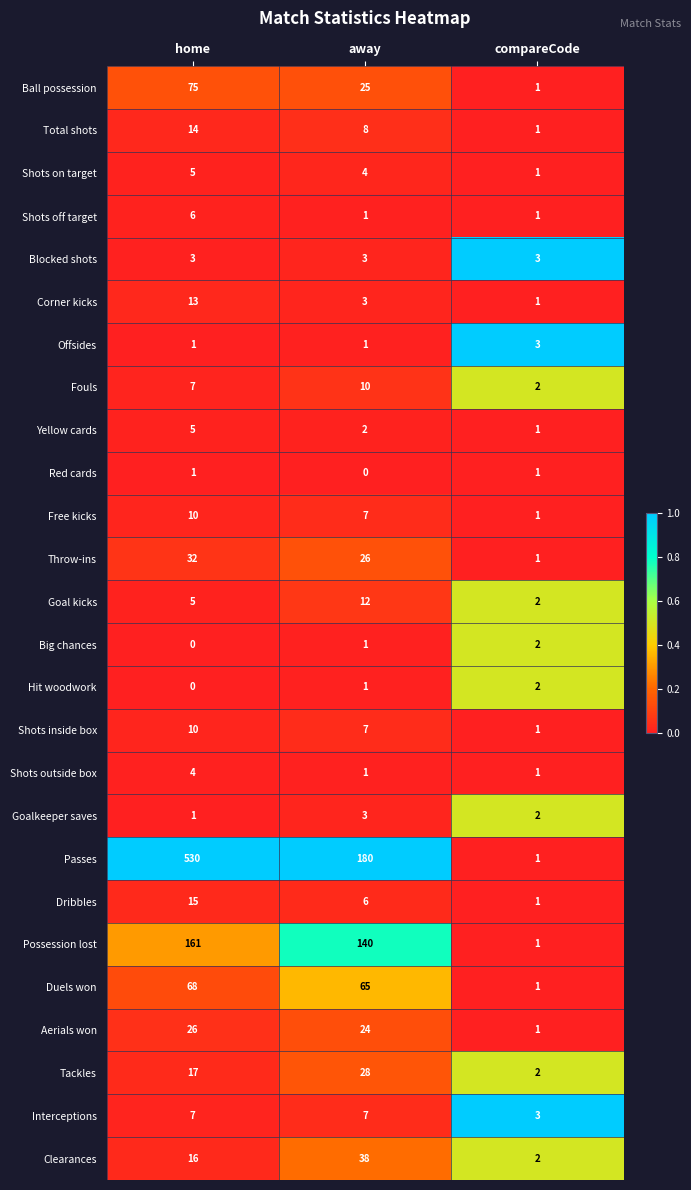

Is the value of Tackles at away greater than the value of Shots off target at away?

Yes